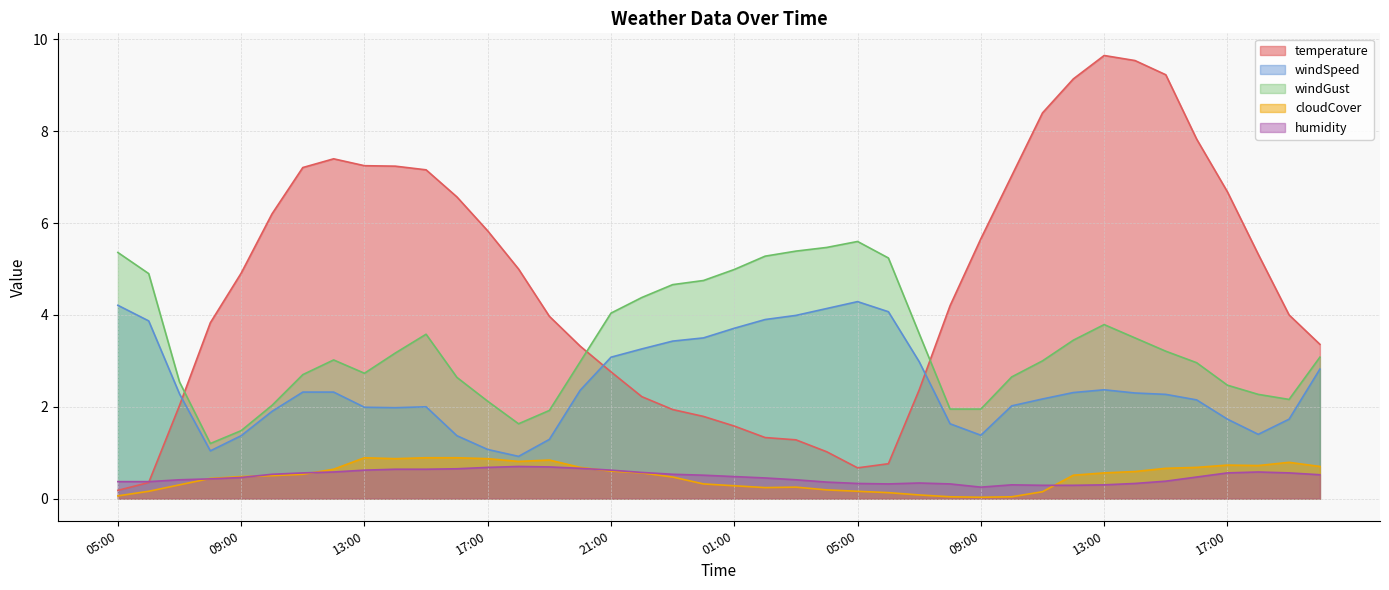

What is the greatest value displayed?

9.7